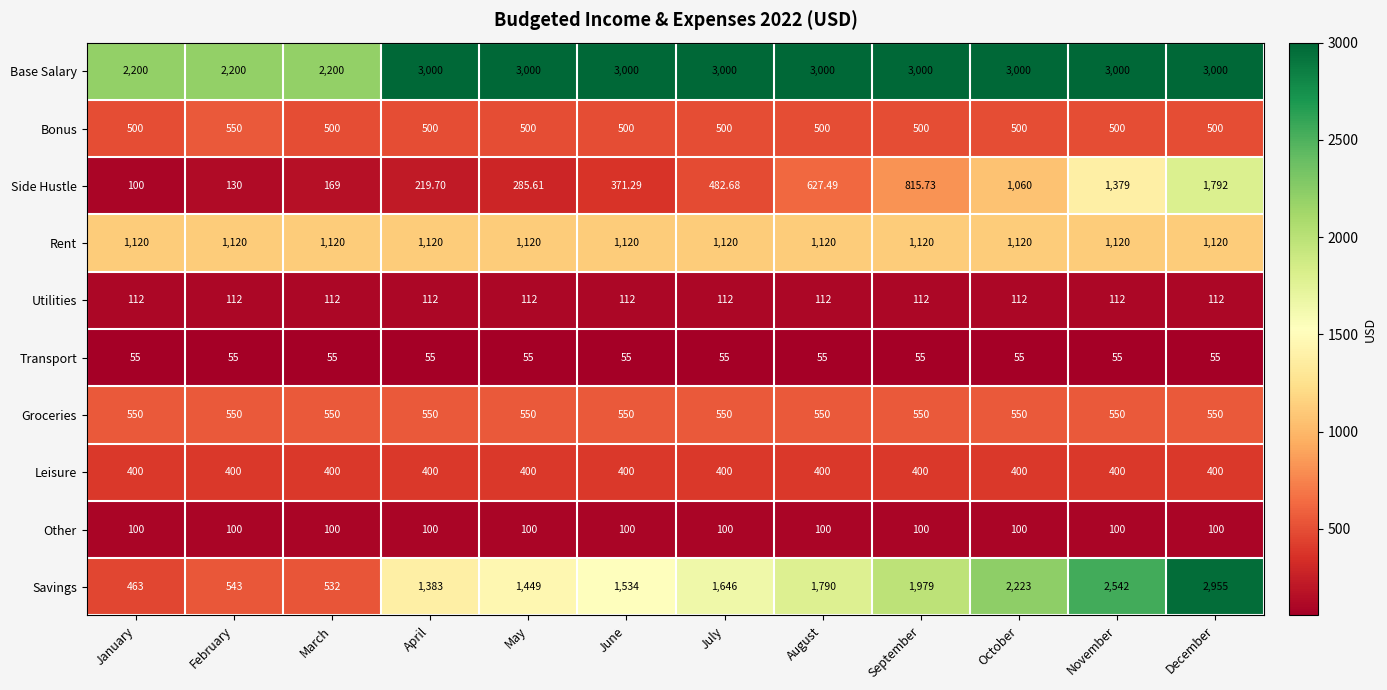

Rank the categories by Savings value from highest to lowest.

December, November, October, September, August, July, June, May, April, February, March, January